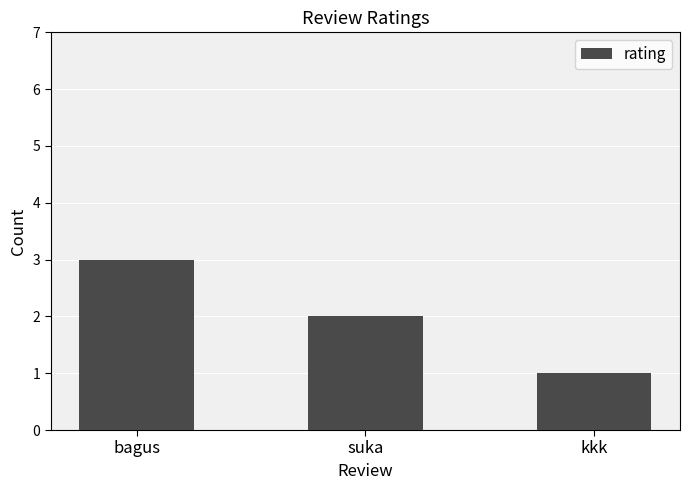

What is the sum of all values?

6